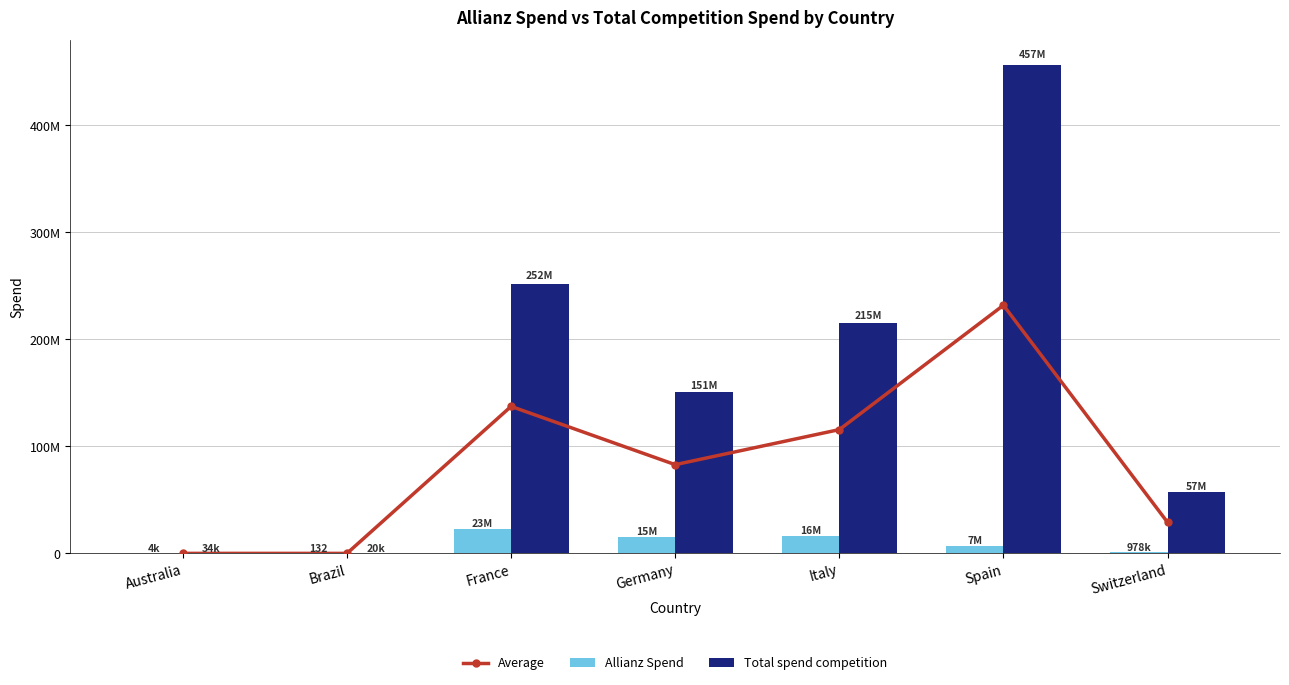

What is the sum of the Average values at Spain and Australia?

231972364.0